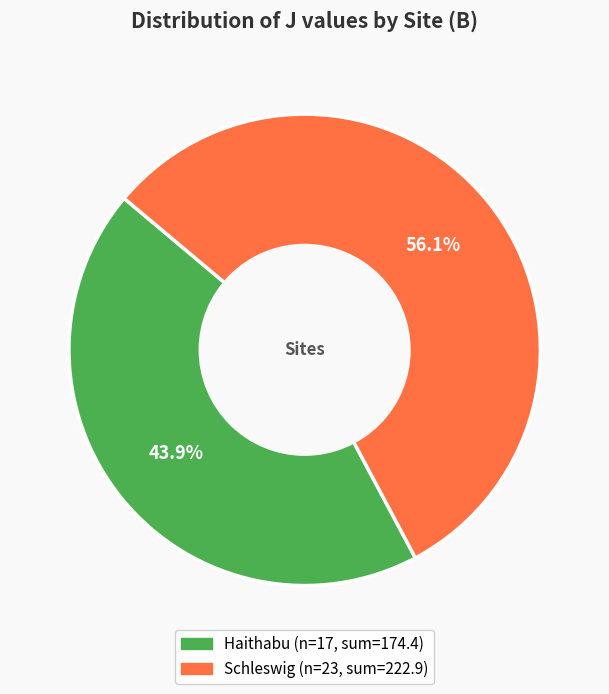

Is there any slice that represents more than half of the pie?

Yes